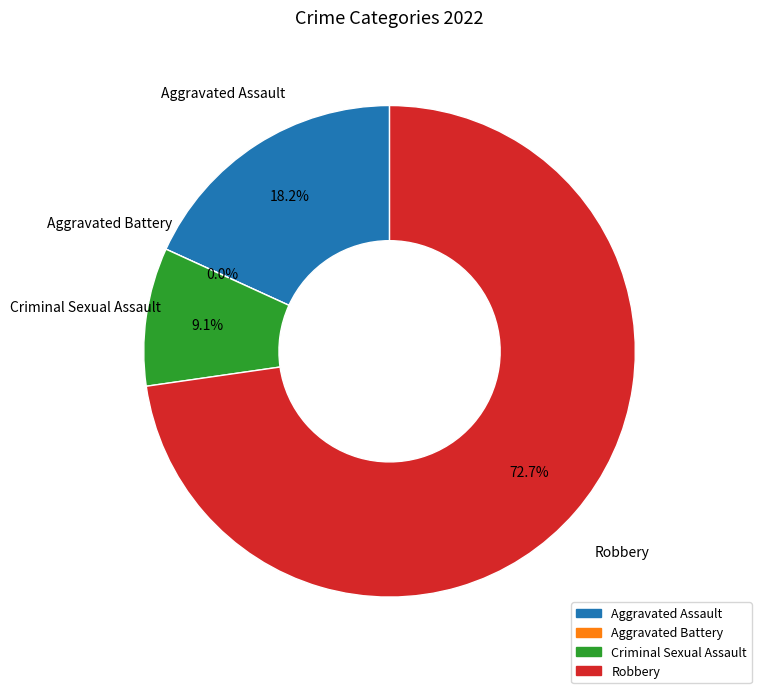

Is Criminal Sexual Assault the majority of the pie?

No